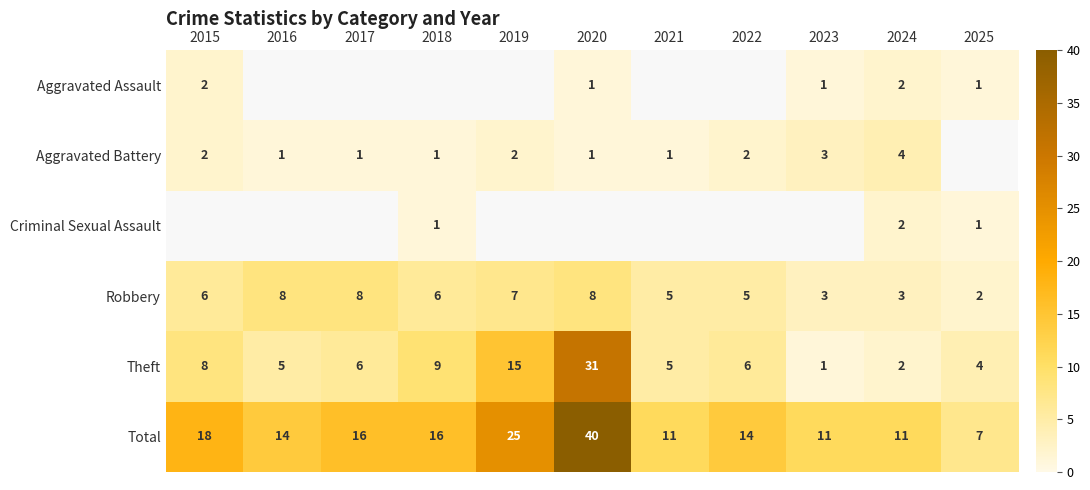

List the series in order of their peak value, highest first.

Total, Theft, Aggravated Battery, Criminal Sexual Assault, Robbery, Aggravated Assault